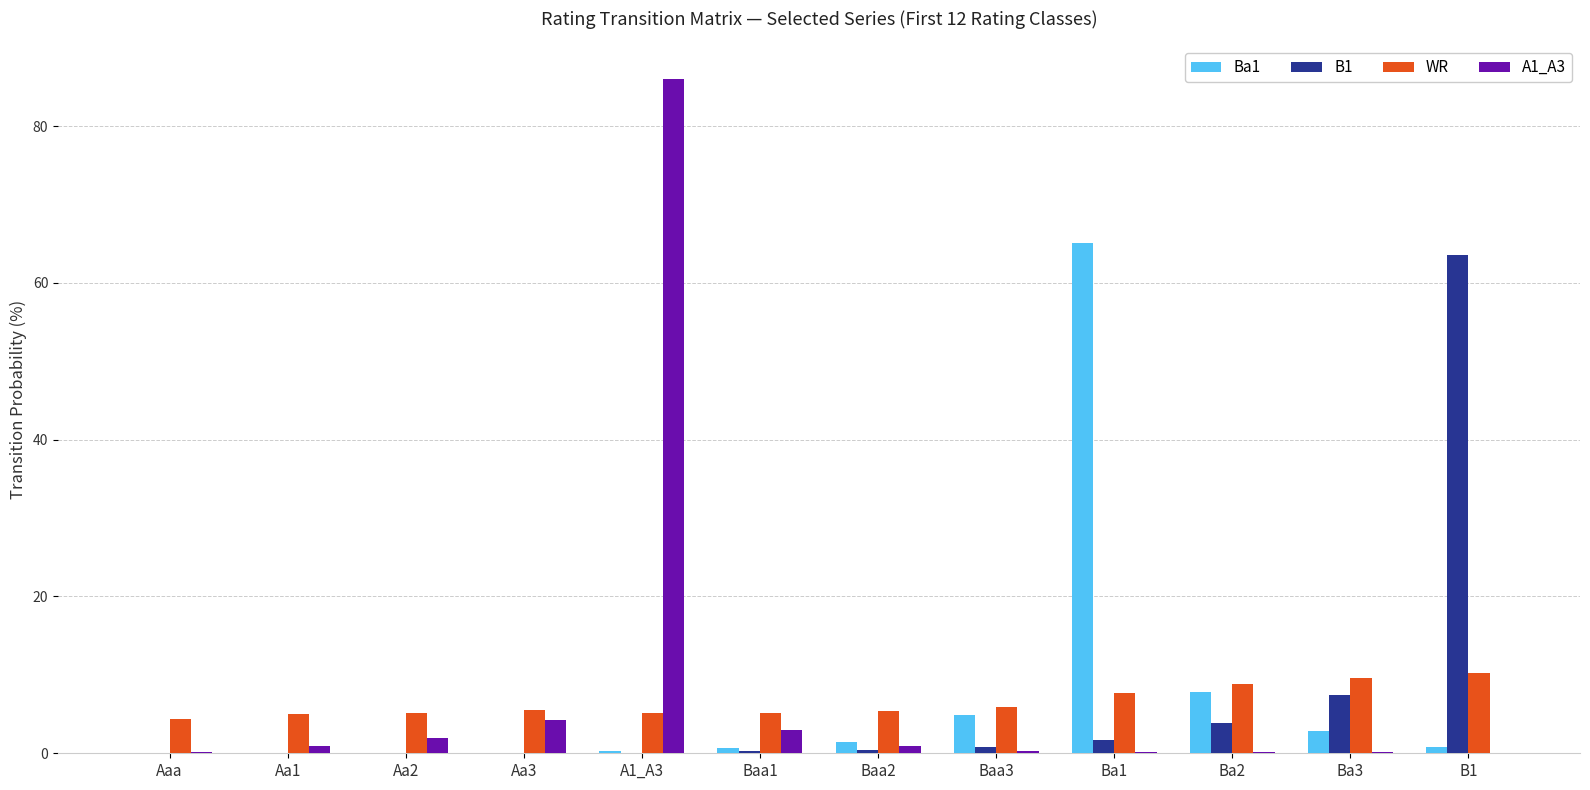

At which label does A1_A3 reach its peak?

A1_A3